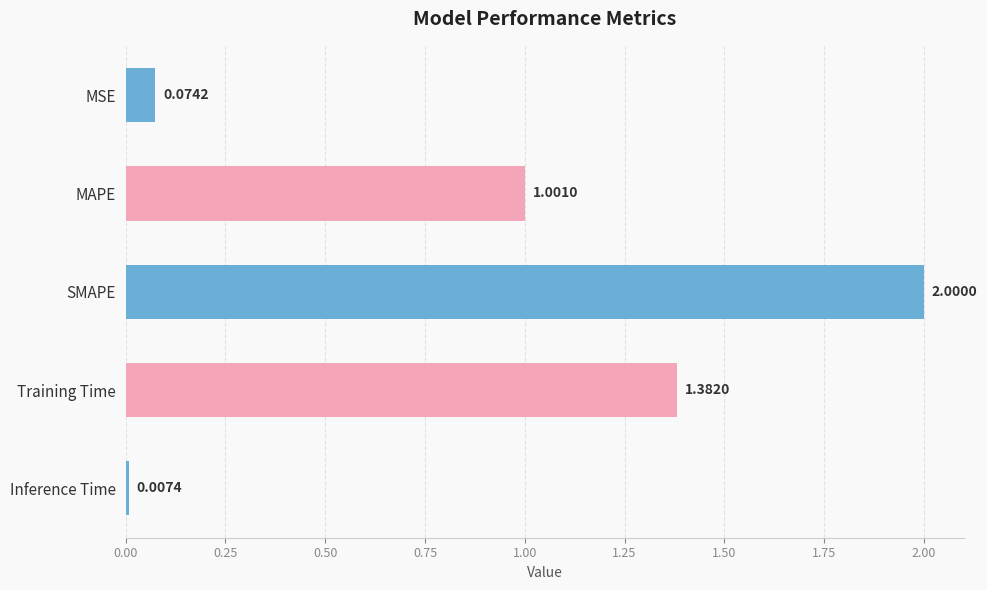

What is the difference between the second highest and second lowest values?

1.3